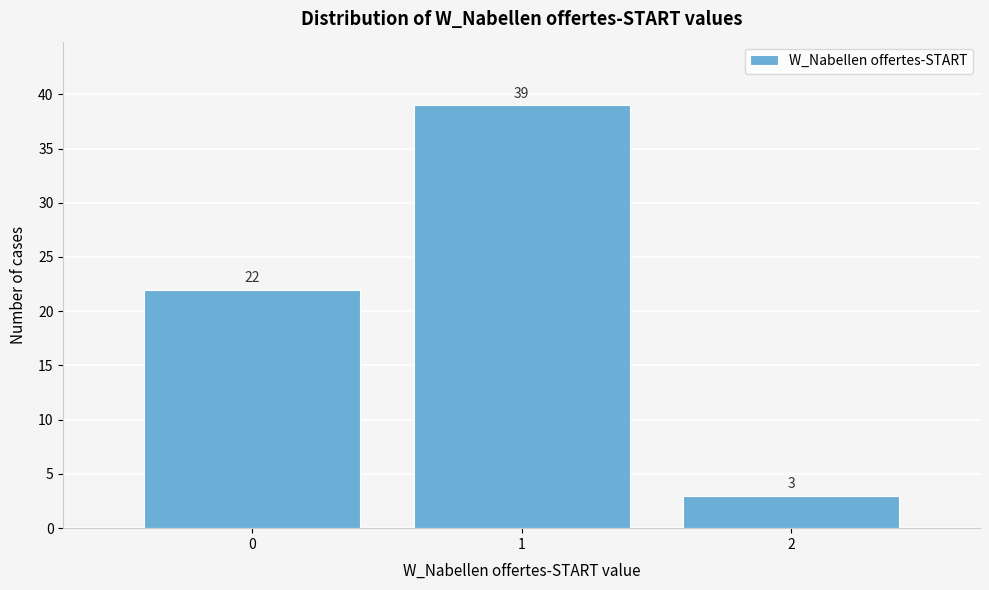

Reading left to right, transcribe this chart: for each bar, give the range it covers on the x-axis and its height.

-0.5 to 0.5: 22
0.5 to 1.5: 39
1.5 to 2.5: 3